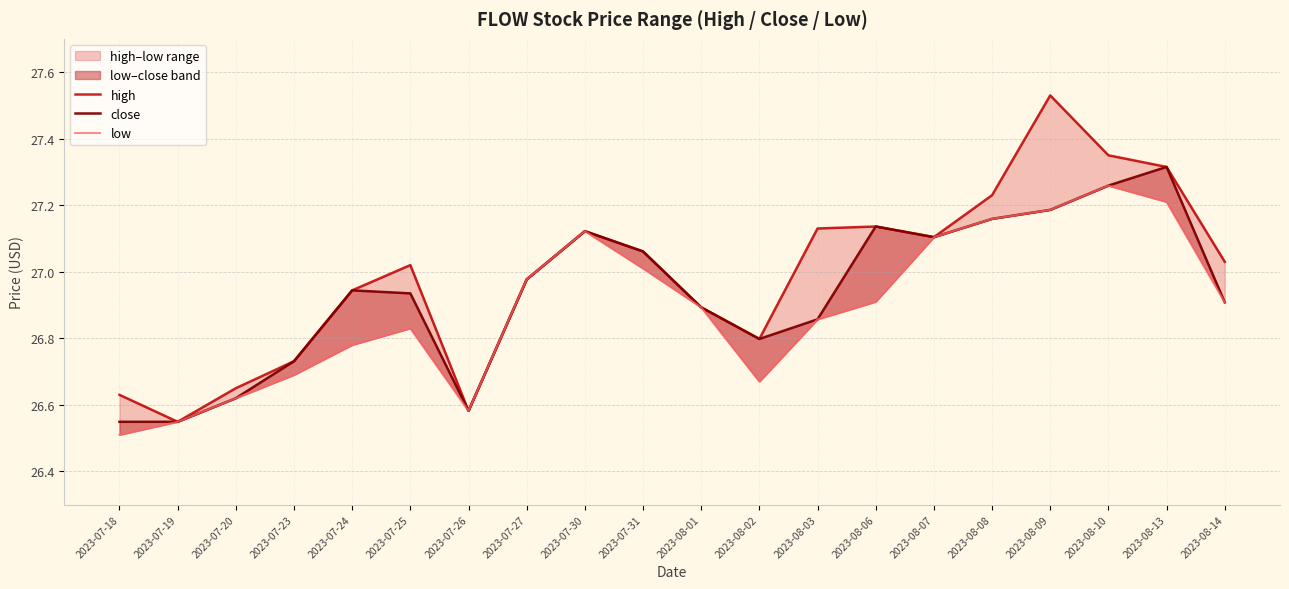

True or false: close and high cross at least once.

False